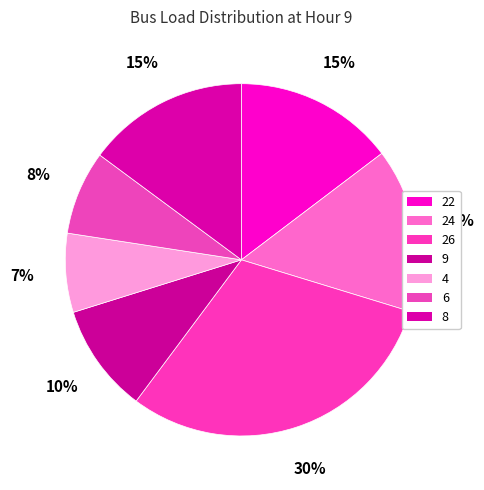

Approximately how many times larger is the value at 22 compared to 26?

0.5